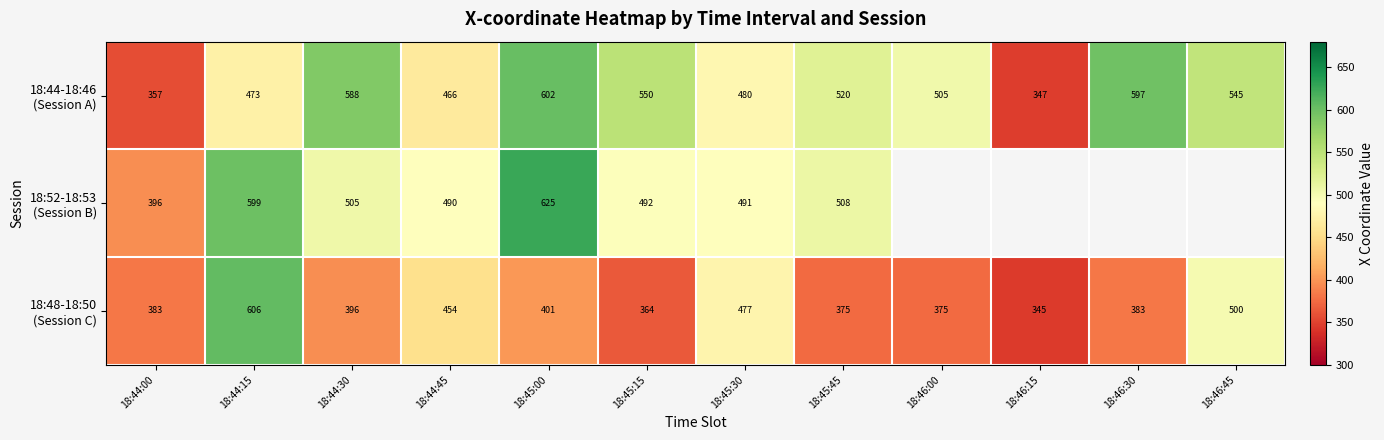

Which has a higher value, 18:44:45 or 18:45:30?

18:45:30